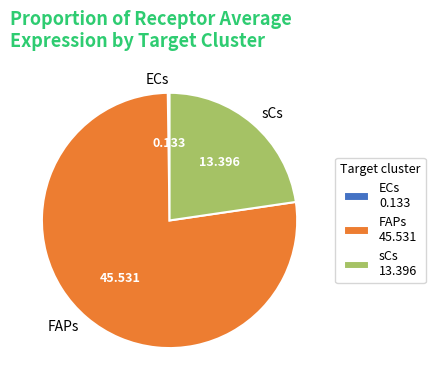

Is the sum of sCs and FAPs greater than half?

Yes